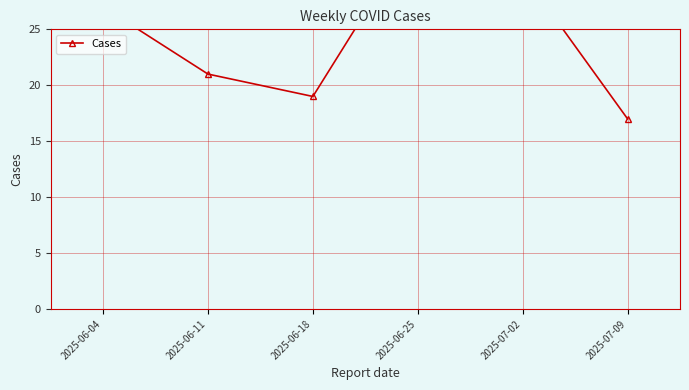

Reading left to right, list all the values displayed in this chart.

2025-06-04=27	2025-06-11=21	2025-06-18=19	2025-06-25=34	2025-07-02=30	2025-07-09=17